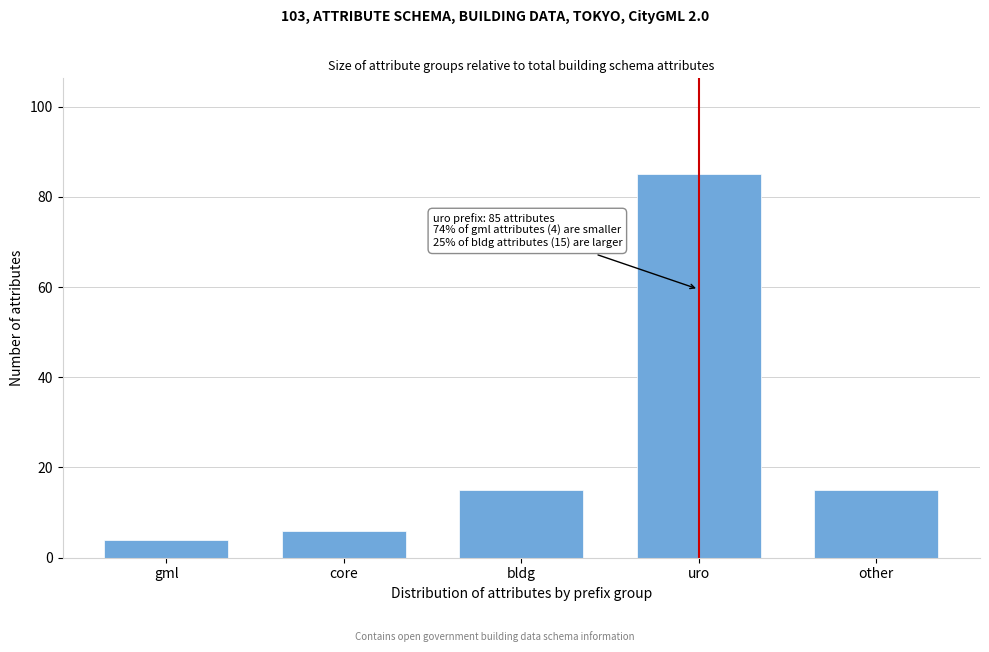

Reading right to left, transcribe all the data shown in this chart.

other=15	uro=85	bldg=15	core=6	gml=4